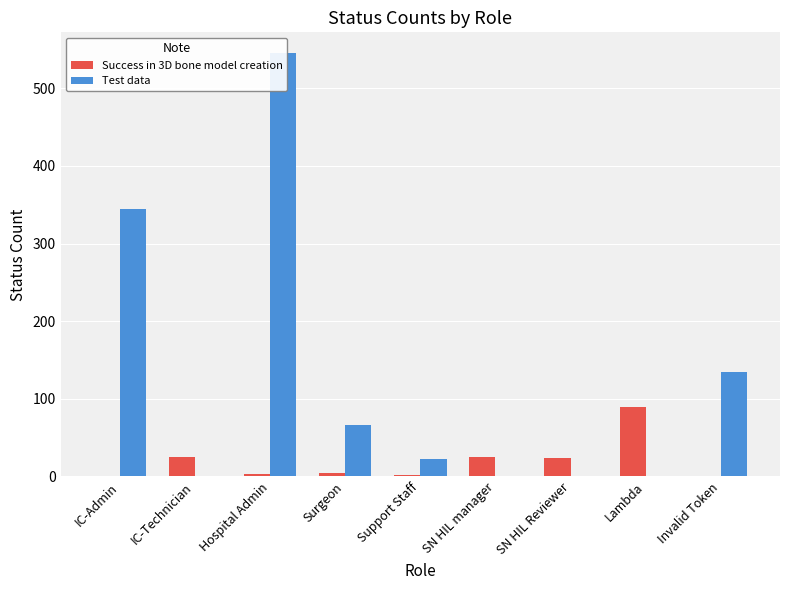

List the series in order of their overall mean, highest first.

Test data, Success in 3D bone model creation